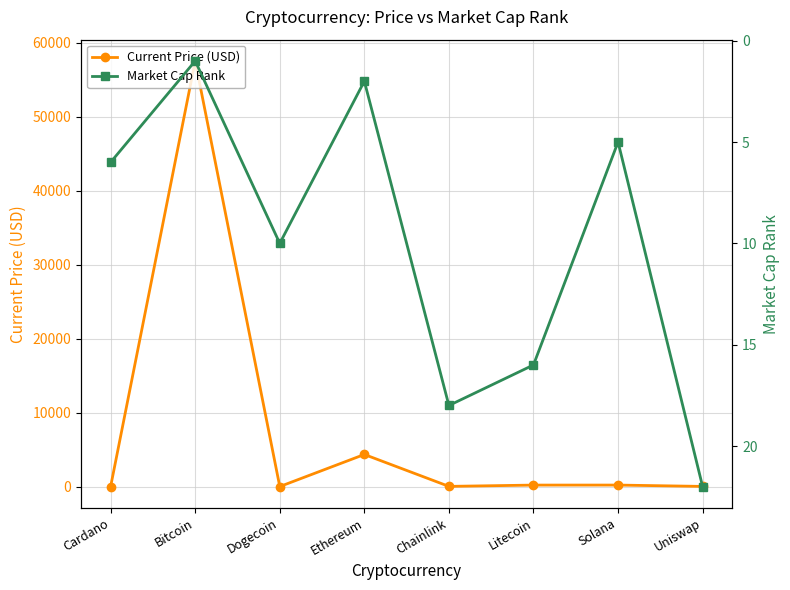

Where do Market Cap Rank and Current Price (USD) first cross each other?

Cardano and Bitcoin